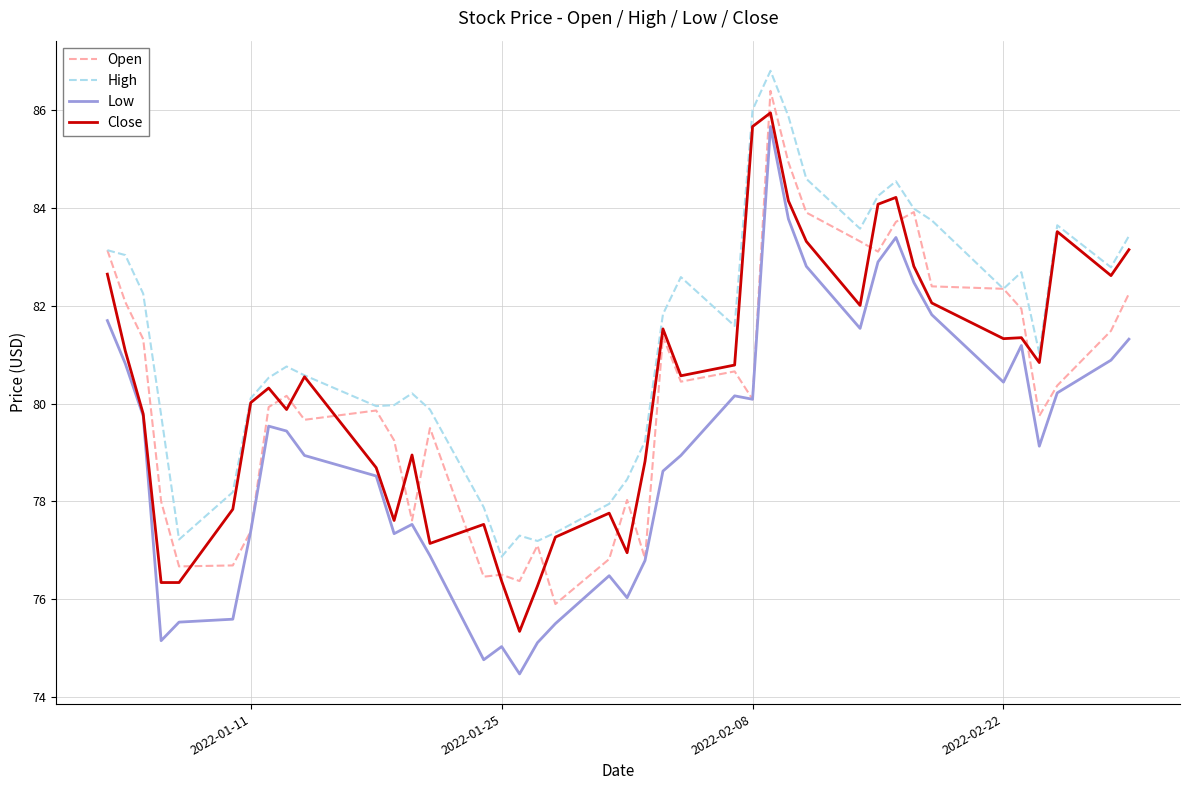

Which series has the largest total across all categories?

High